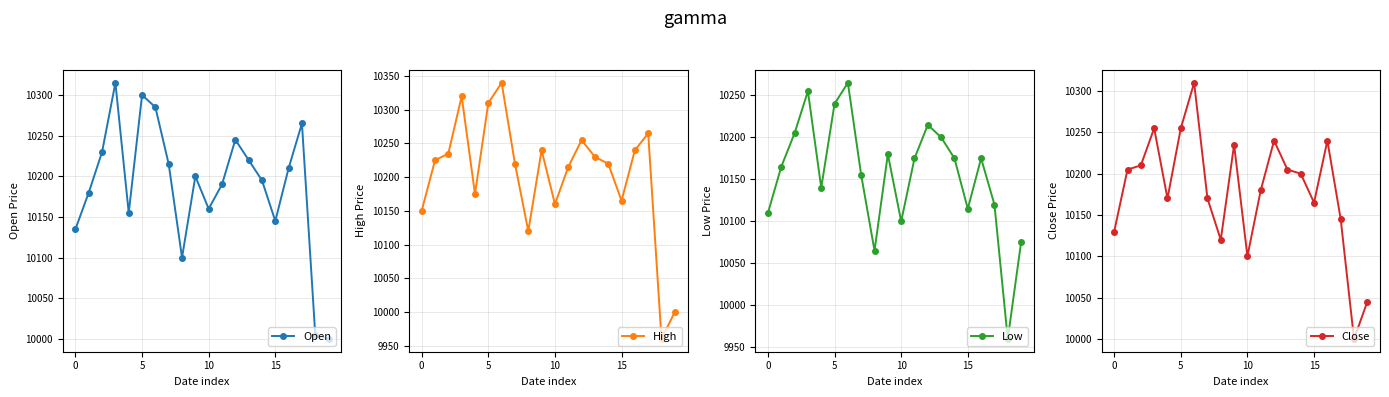

The High series shows 10165 at 15. True or false?

True